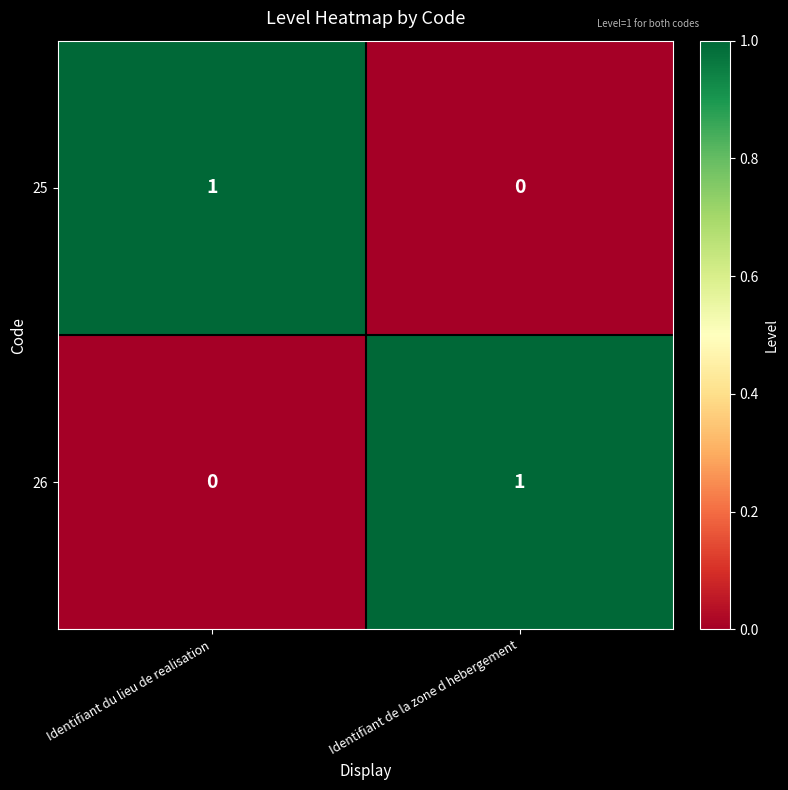

True or false: 25 has a value of -1 at Identifiant de la zone d hebergement.

False